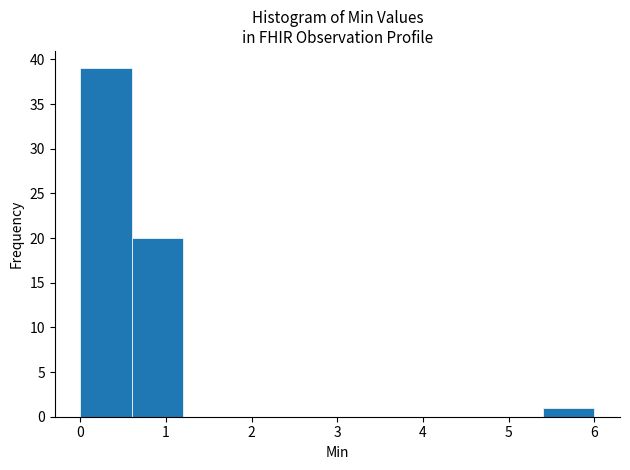

What is the height of the bar covering 0.0 to 0.6 on the x-axis? The values are not printed on the chart, so give them approximately, as read against the axis.

39